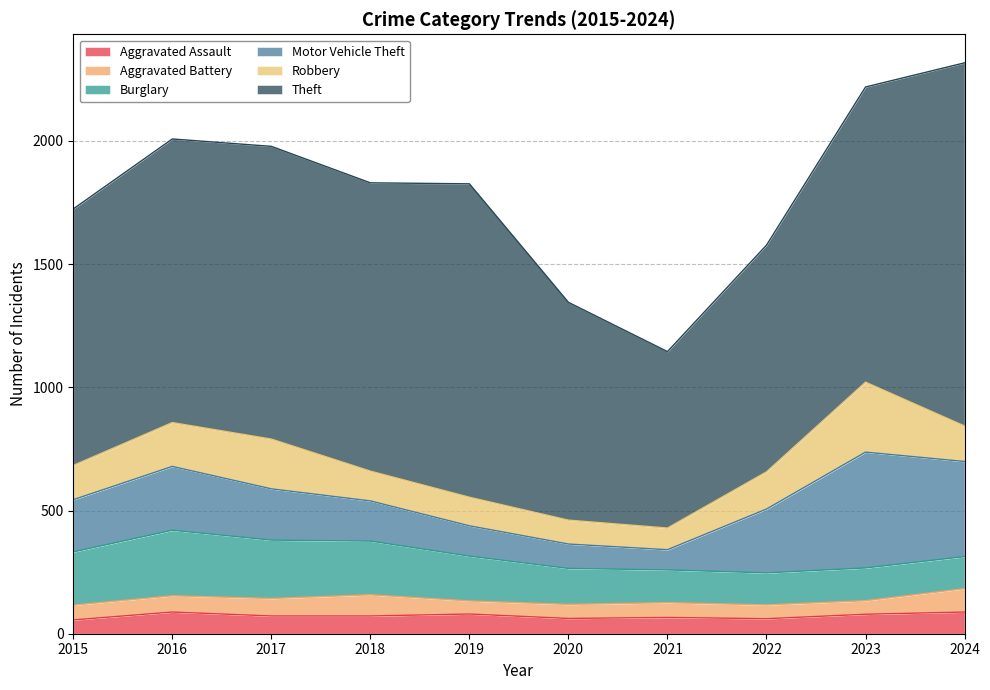

Where does the Burglary series first go above 182?

2015